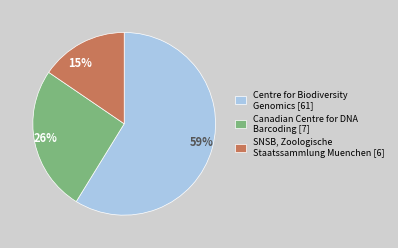

The 15% slice represents 15% of the pie. True or false?

True